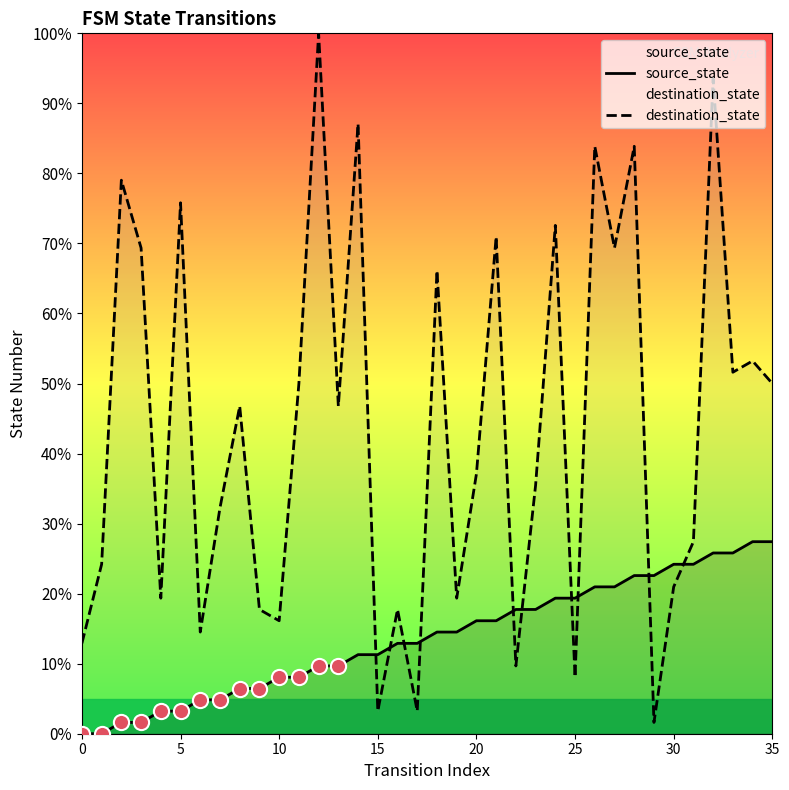

Which series reaches the minimum Y coordinate?

source_state